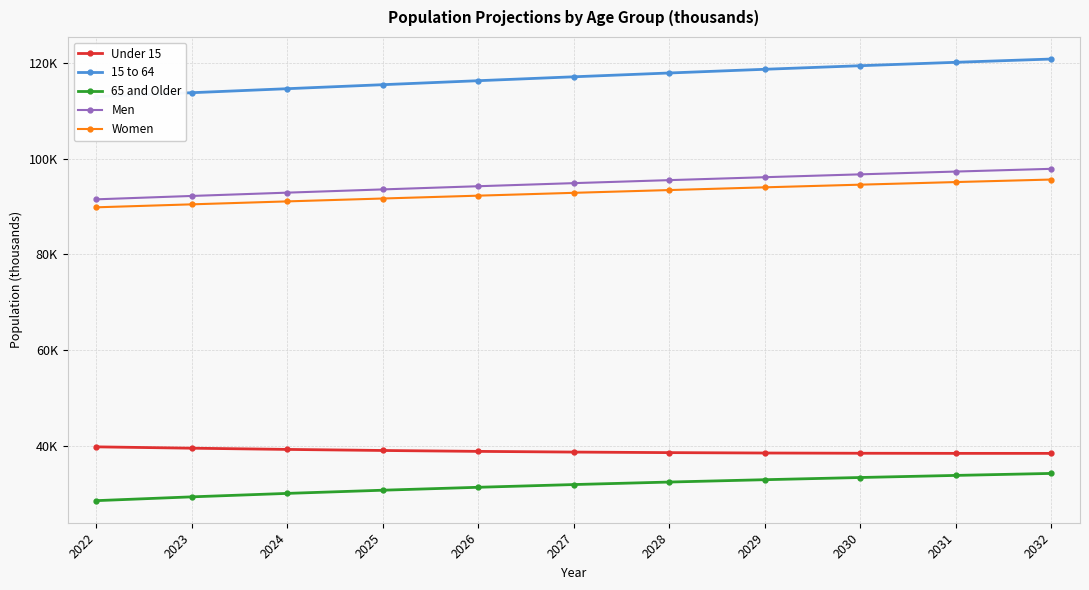

What is the difference between the second highest and minimum values in the 15 to 64 series?

7163